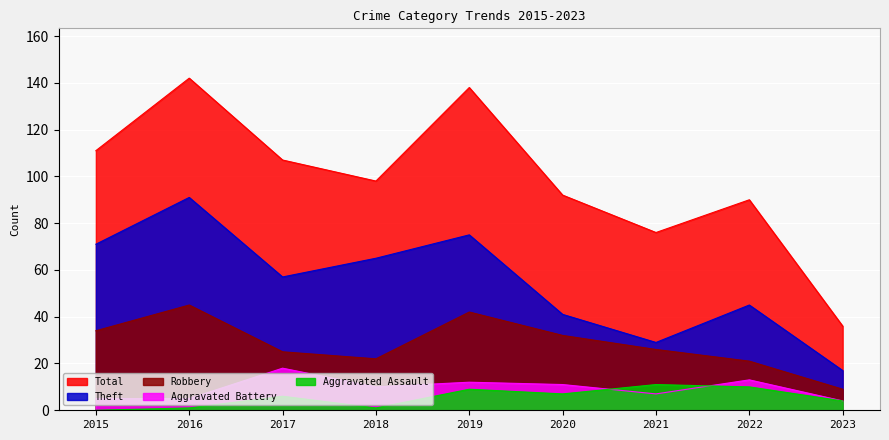

Is it true that Aggravated Battery equals 25 at 2017?

False